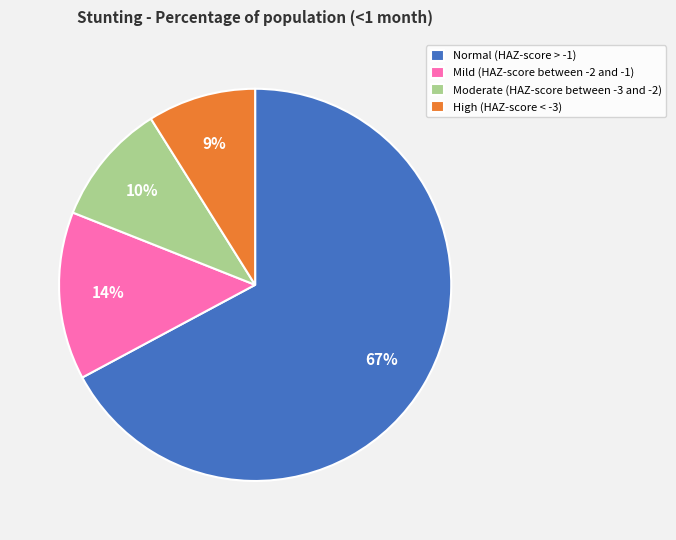

The Normal (HAZ-score > -1) slice represents 67% of the pie. True or false?

True